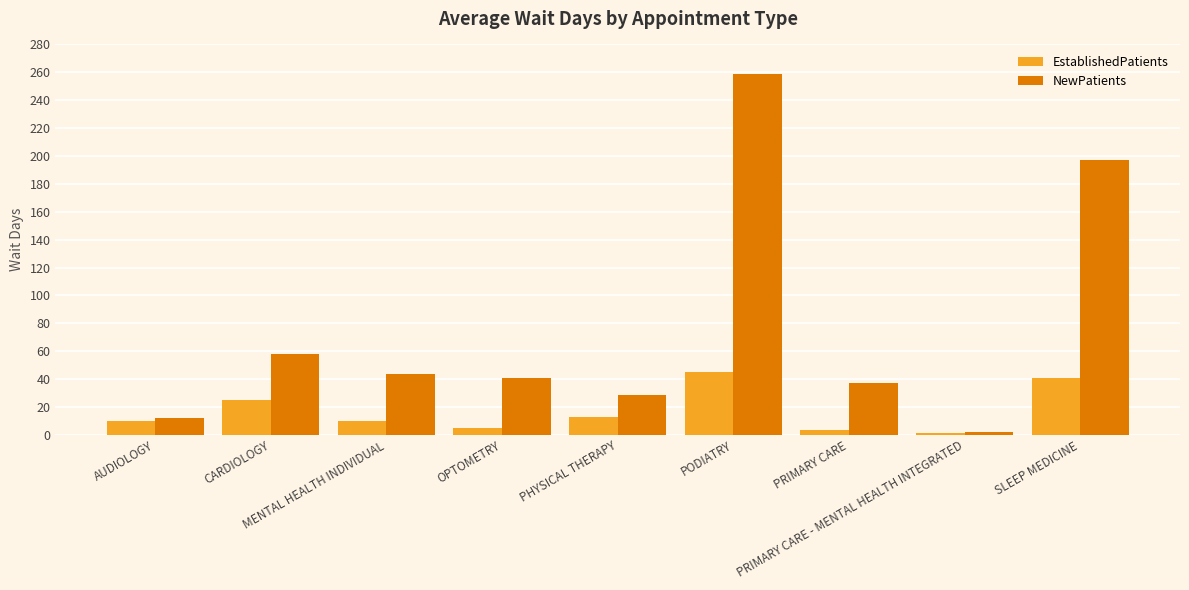

Which series has the widest spread of values?

NewPatients